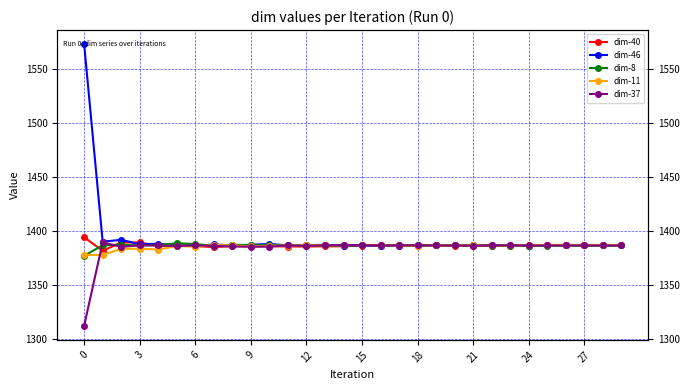

What is the total value across all series at 23?

6934.5